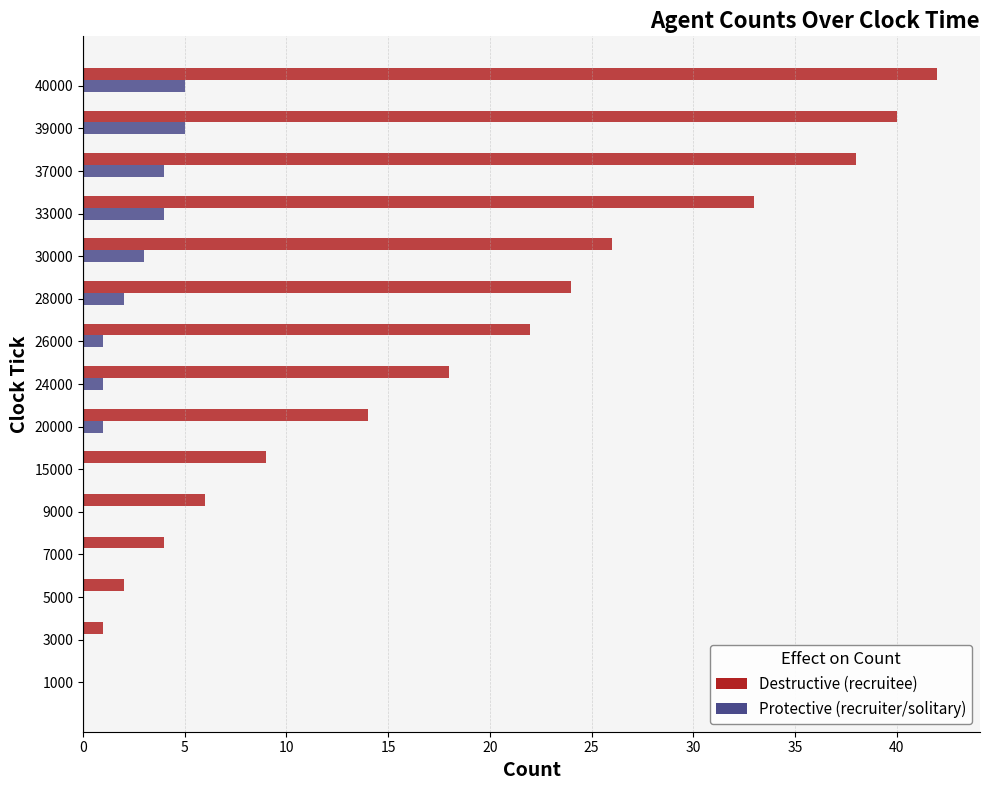

At which category is the sum across all series the highest?

40000